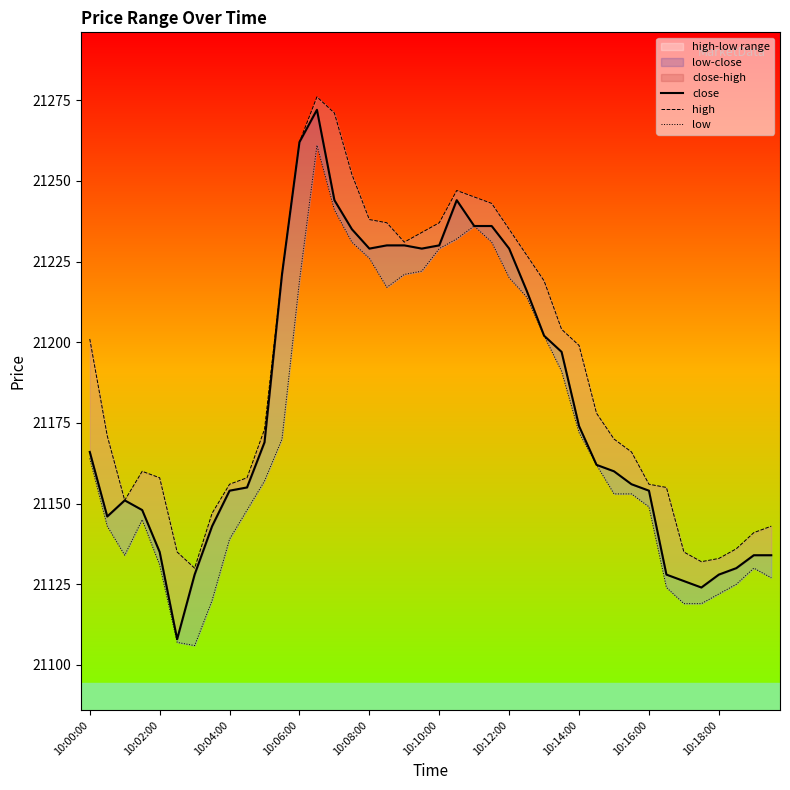

What is the average value of the low series?

21173